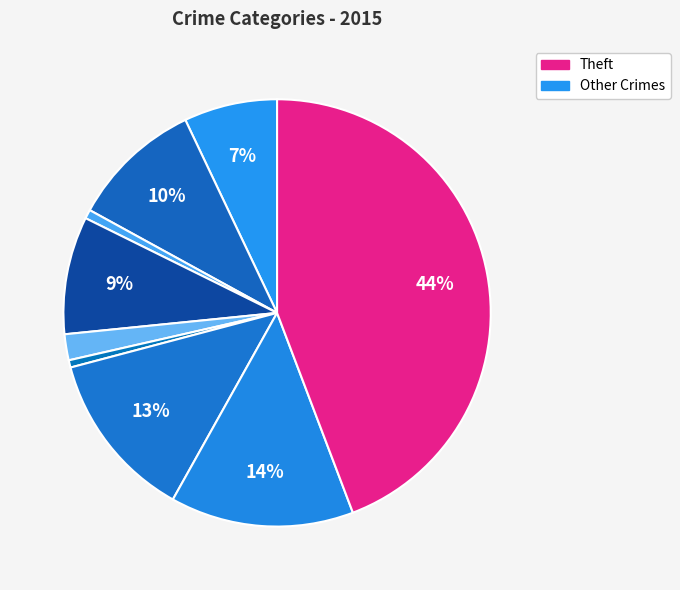

Which category has the smallest portion of the pie?

Homicide